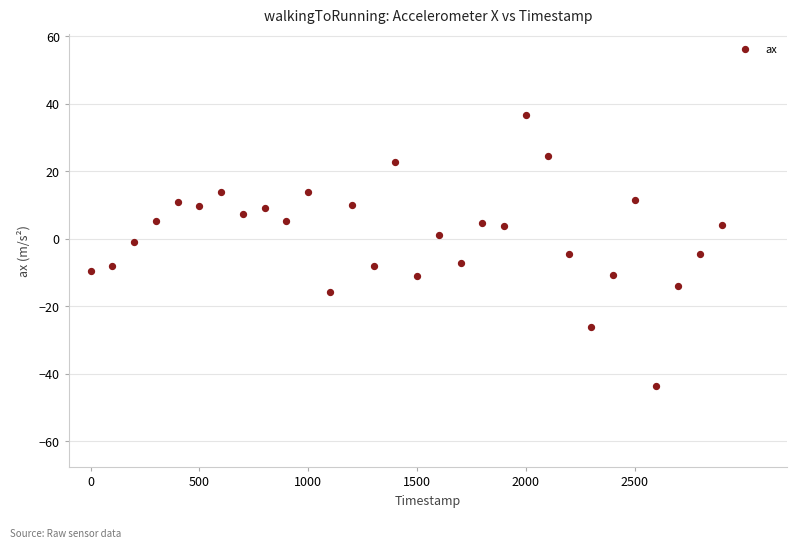

What is the range of Y values (max minus min)?

80.1